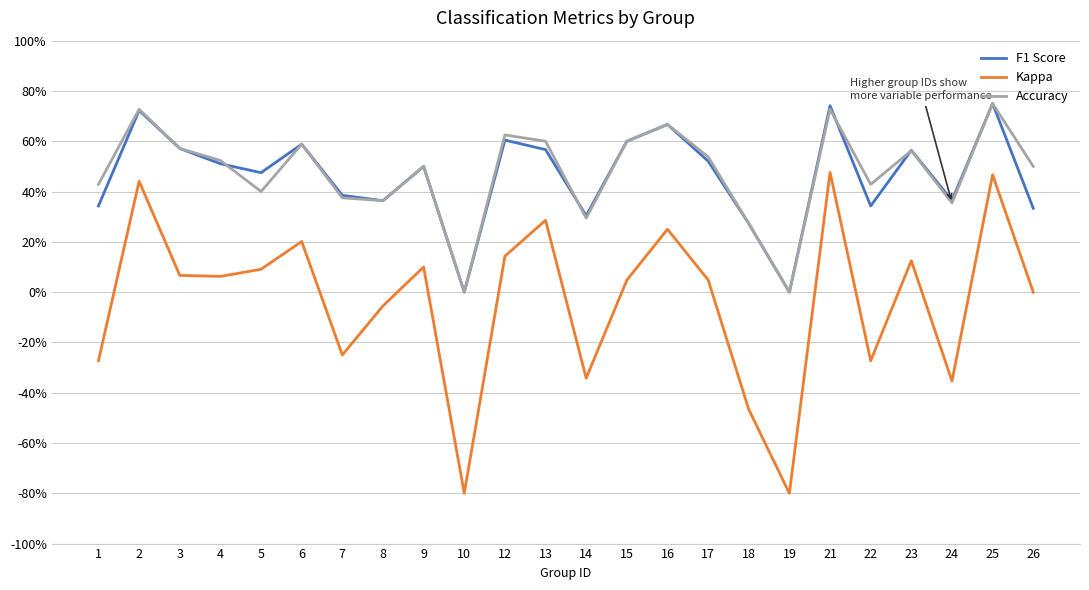

Reading left to right, what are all the values shown in this chart?

F1 Score: 1=0.3	2=0.7	3=0.6	4=0.5	5=0.5	6=0.6	7=0.4	8=0.4	9=0.5	10=0.0	12=0.6	13=0.6	14=0.3	15=0.6	16=0.7	17=0.5	18=0.3	19=0.0	21=0.7	22=0.3	23=0.6	24=0.4	25=0.8	26=0.3
Kappa: 1=-0.3	2=0.4	3=0.1	4=0.1	5=0.1	6=0.2	7=-0.2	8=-0.1	9=0.1	10=-0.8	12=0.1	13=0.3	14=-0.3	15=0.0	16=0.2	17=0.0	18=-0.5	19=-0.8	21=0.5	22=-0.3	23=0.1	24=-0.4	25=0.5	26=0.0
Accuracy: 1=0.4	2=0.7	3=0.6	4=0.5	5=0.4	6=0.6	7=0.4	8=0.4	9=0.5	10=0.0	12=0.6	13=0.6	14=0.3	15=0.6	16=0.7	17=0.5	18=0.3	19=0.0	21=0.7	22=0.4	23=0.6	24=0.4	25=0.8	26=0.5